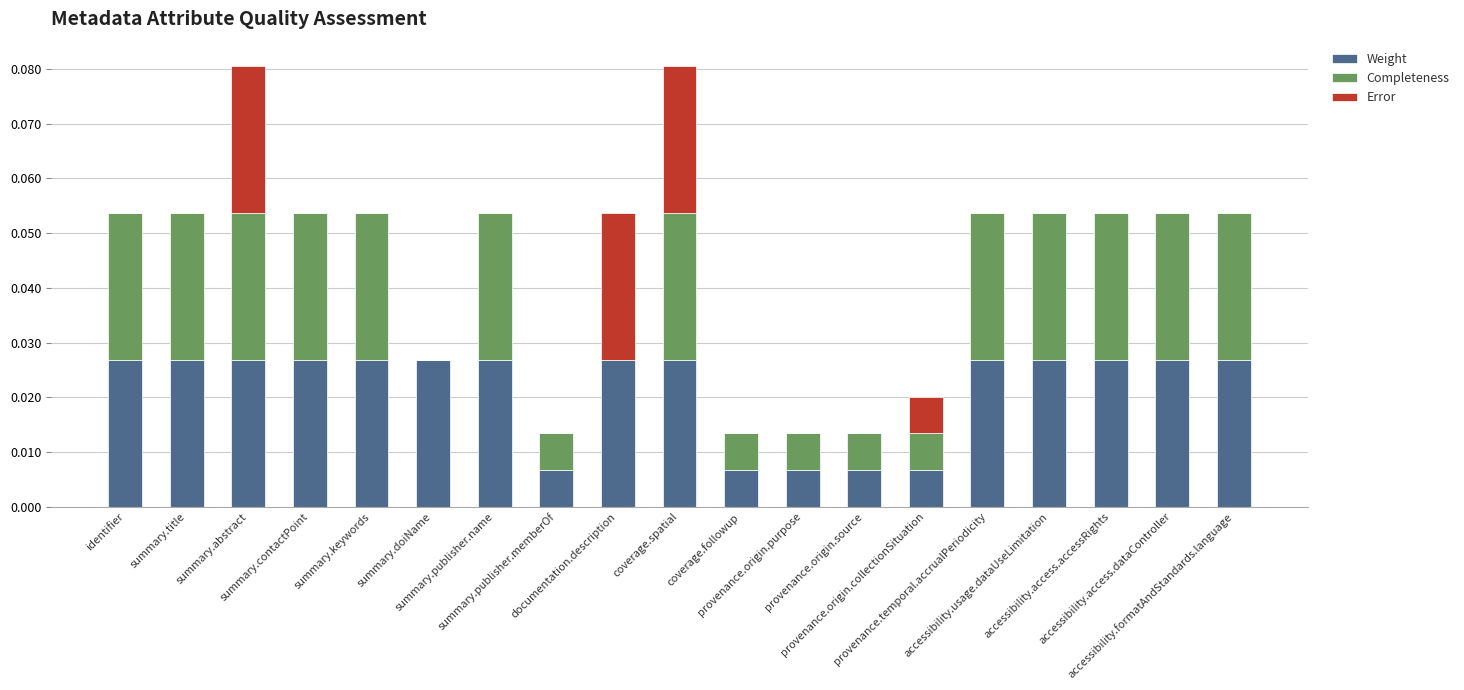

Between summary.publisher.name and accessibility.formatAndStandards.language, which series saw the biggest shift?

Weight